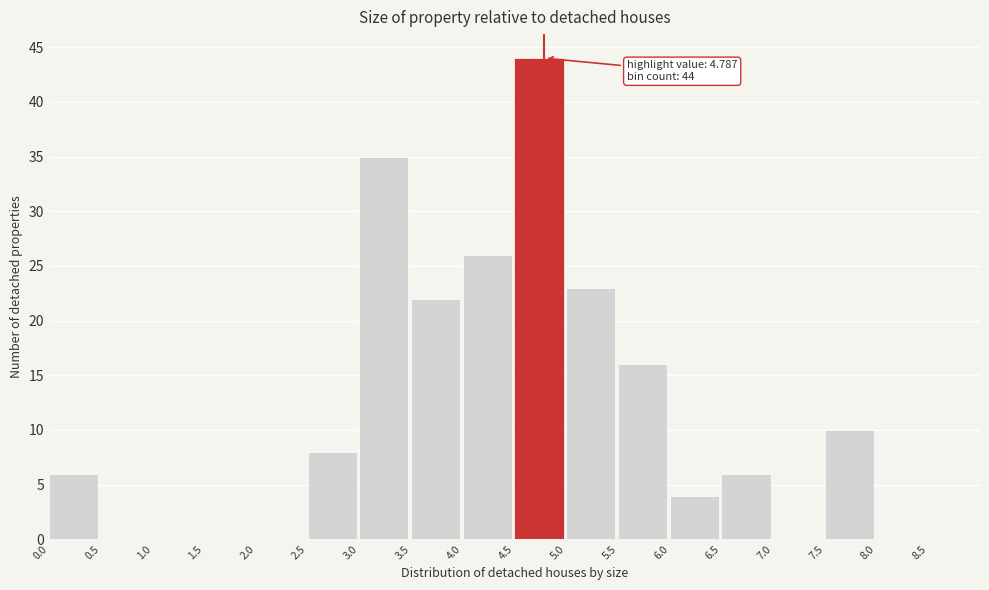

Which range on the x-axis has the tallest bar?

4.5 to 5.0